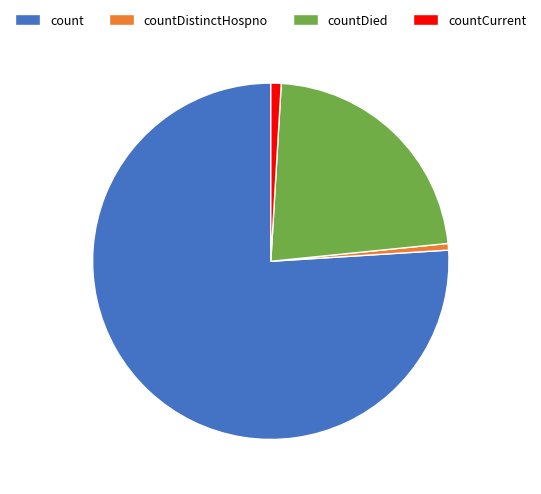

Between countCurrent and count, which is larger?

count